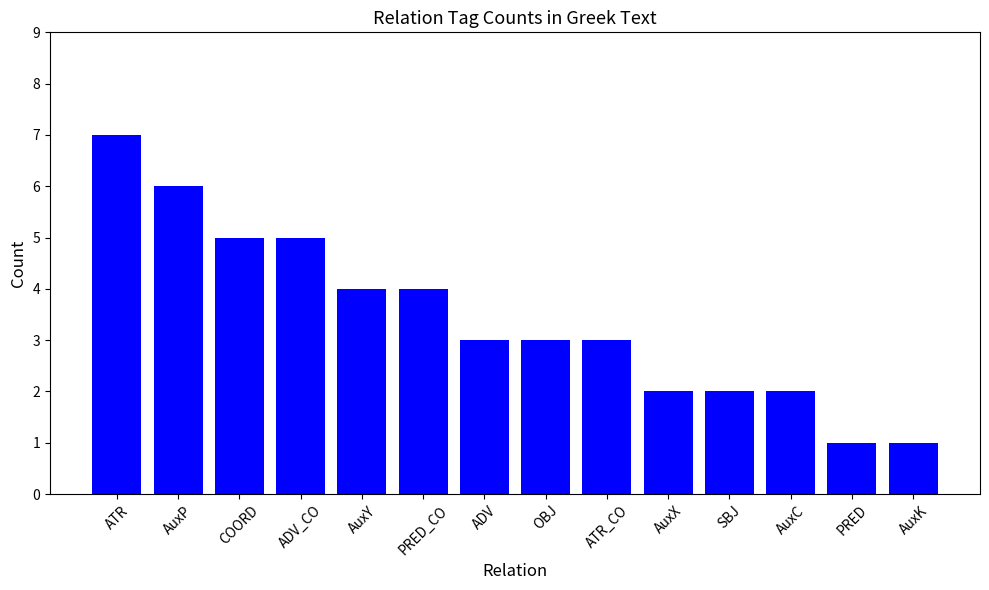

How many bars are there in total?

14